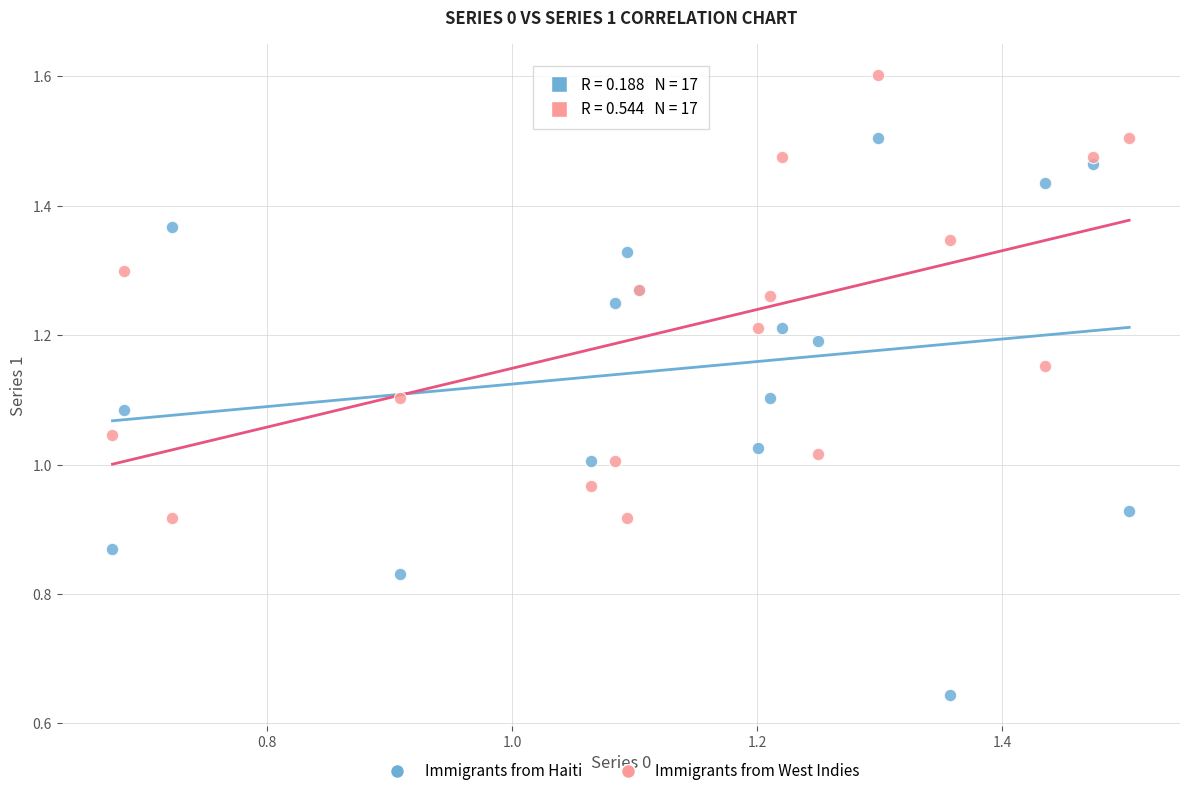

Which series has the largest Y range (max minus min)?

Immigrants from Haiti